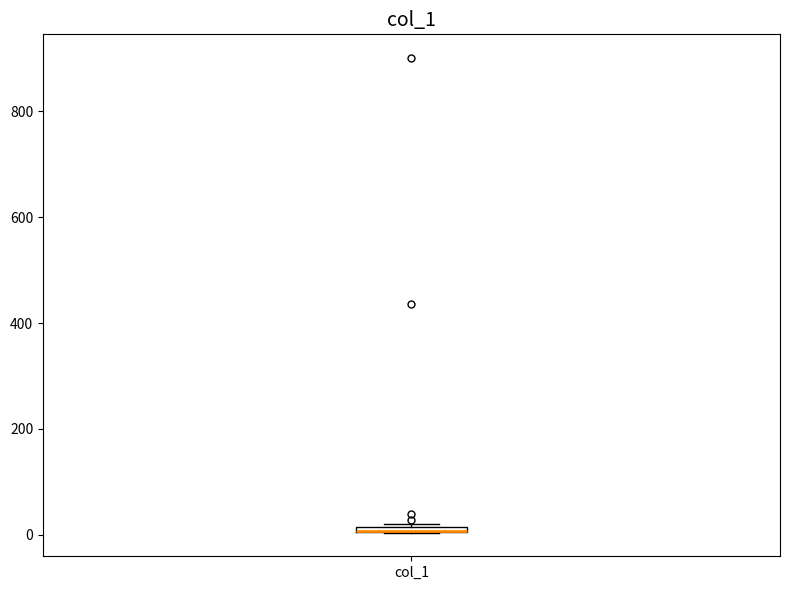

Where is the lower edge of the box for col_1 on the y-axis? The values are not printed on the chart, so give them approximately, as read against the axis.

0